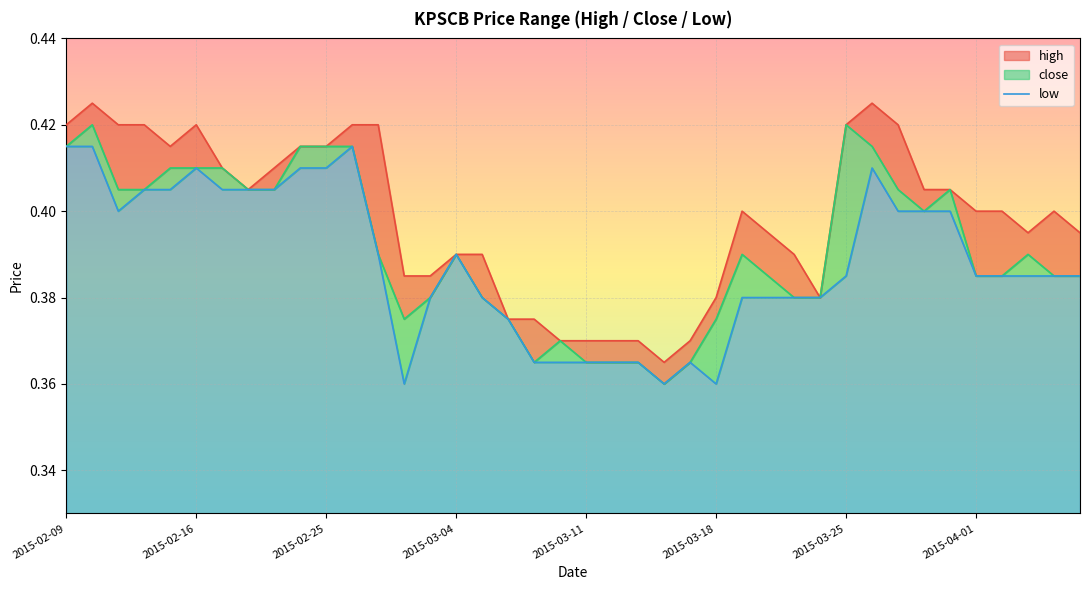

True or false: low and high intersect in this chart.

False